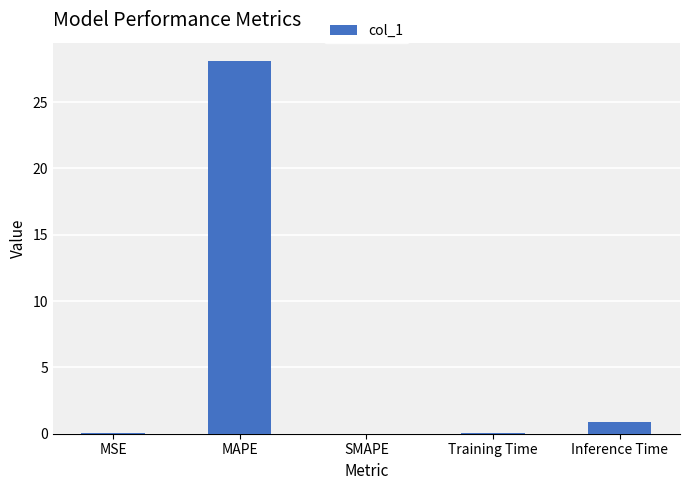

What is the greatest value displayed?

28.1